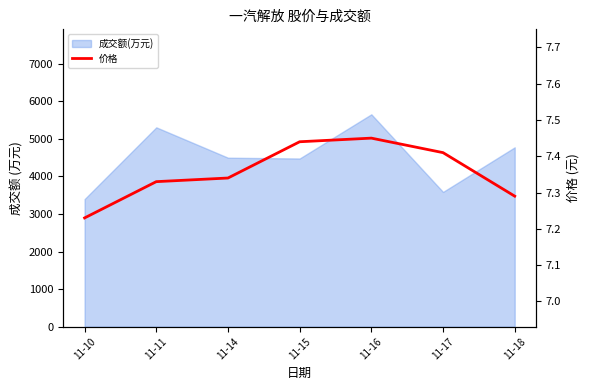

At which label is the value closest to 7?

11-10